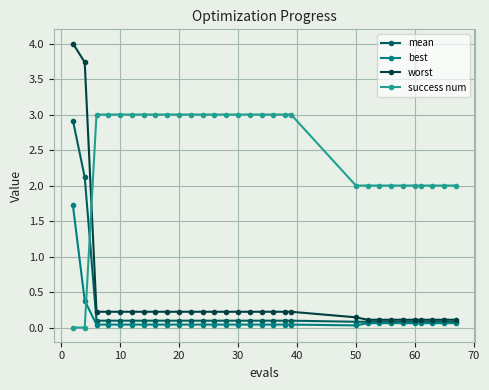

Which series ends up on top after the final intersection of success num and best?

success num